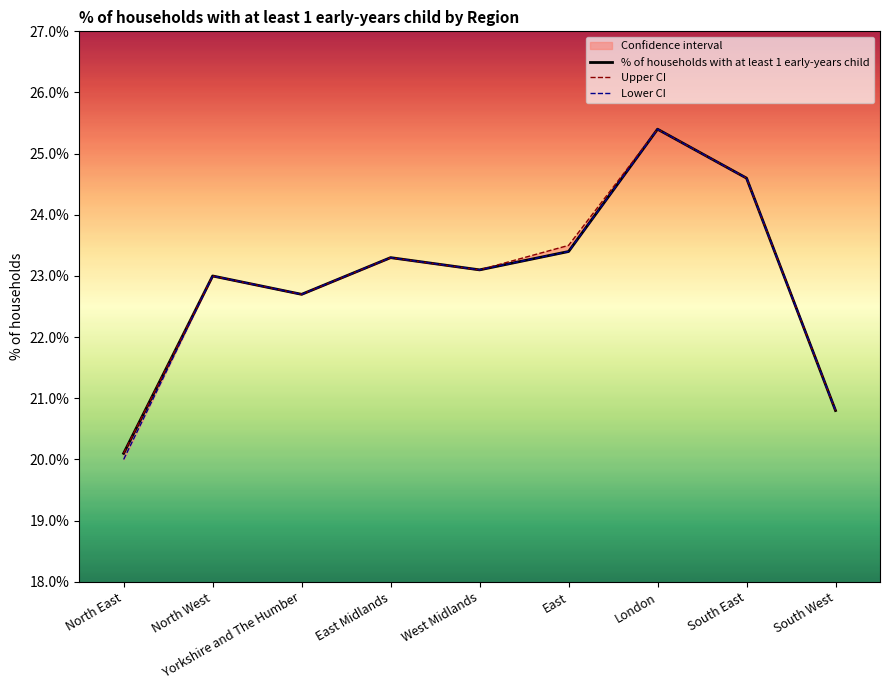

Which series has the largest total across all categories?

Upper CI